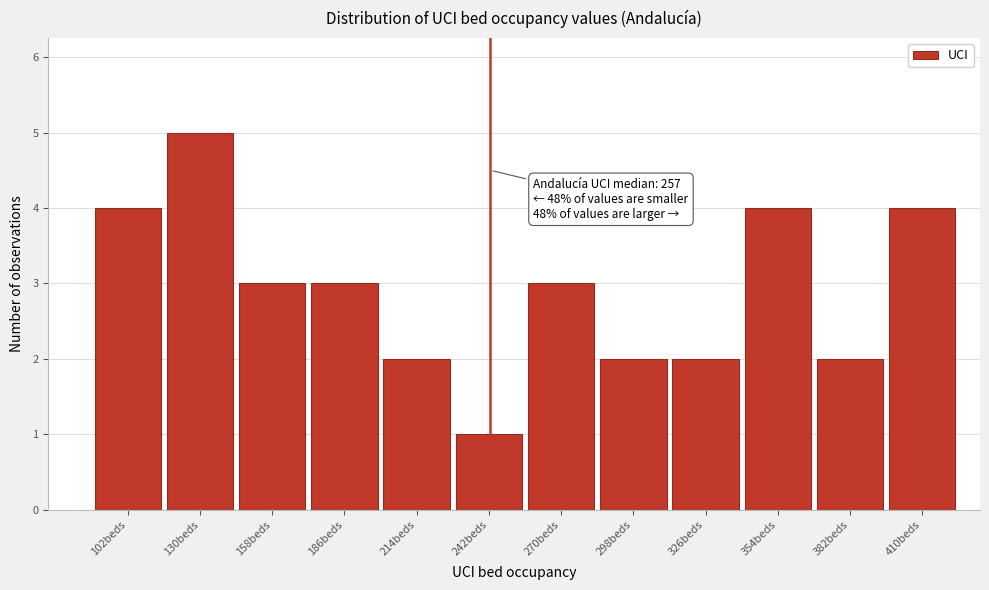

Reading left to right, extract all data points from this chart.

4	5	3	3	2	1	3	2	2	4	2	4